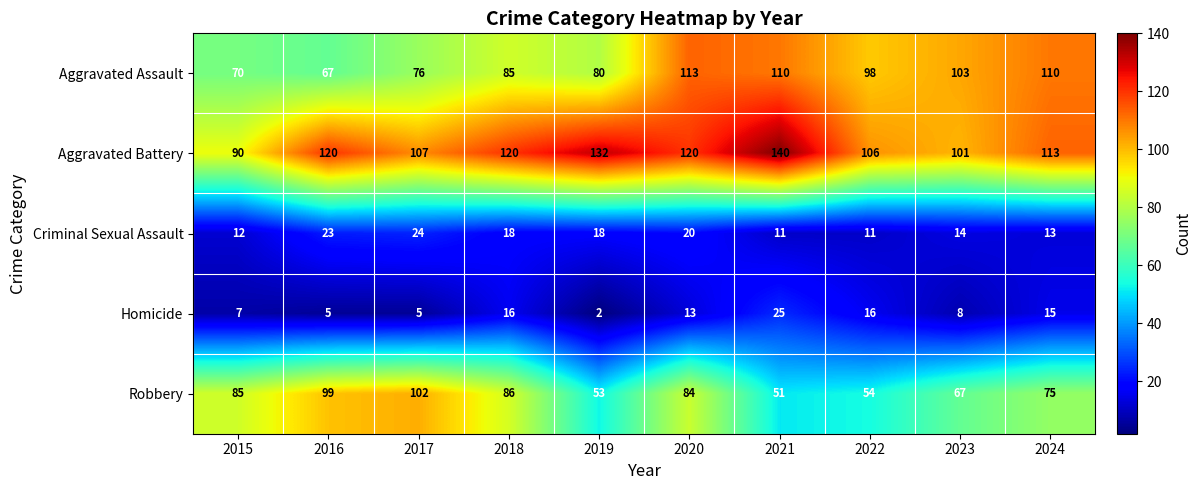

Rank the series by their maximum value, from highest to lowest.

Aggravated Battery, Aggravated Assault, Robbery, Homicide, Criminal Sexual Assault